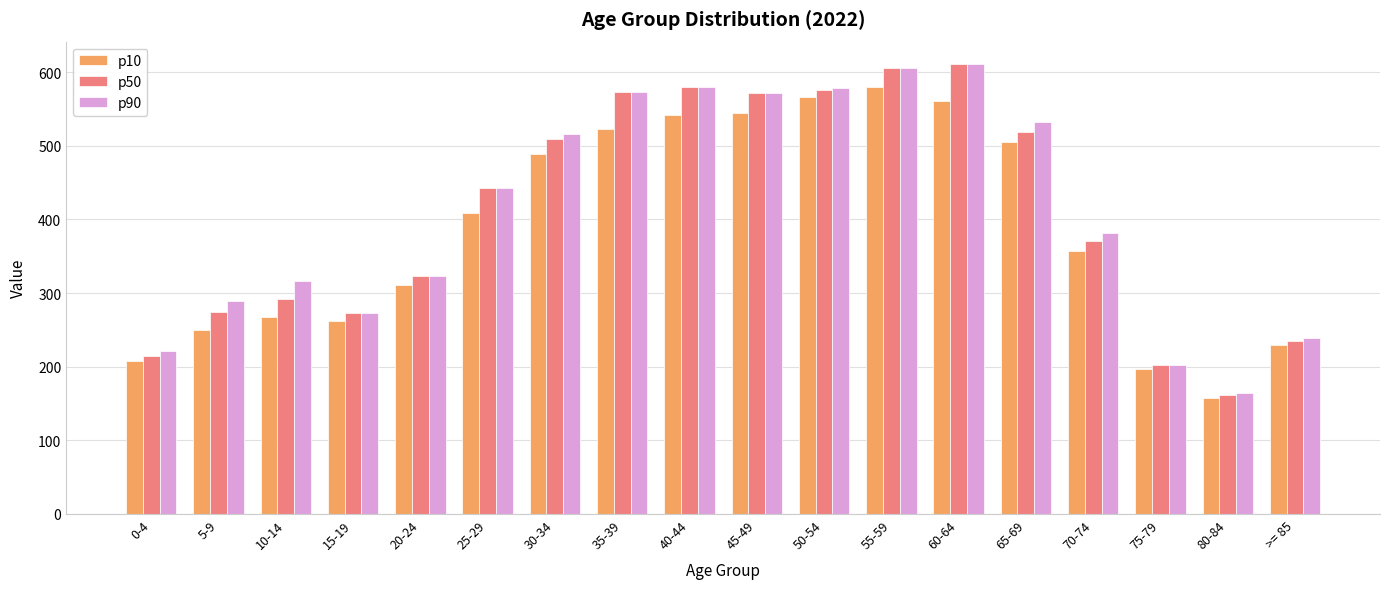

What are all the series names shown in the legend?

p10, p50, p90